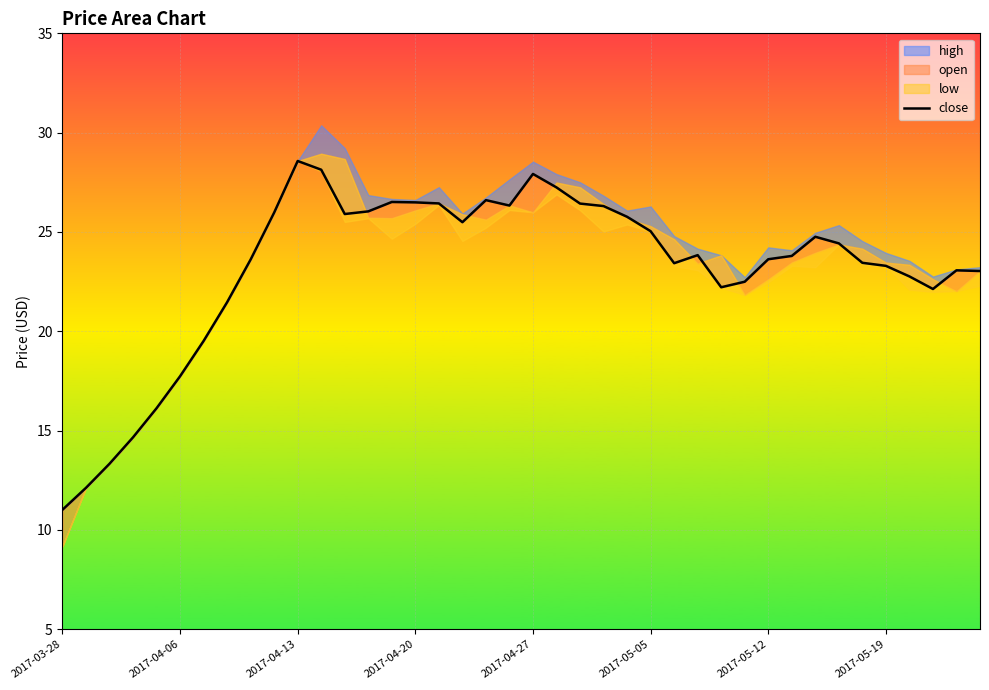

Reading right to left, what are all the values shown in this chart?

23.0	23.1	22.1	22.8	23.3	23.4	24.4	24.8	23.8	23.6	22.5	22.2	23.8	23.4	25.0	25.8	26.3	26.4	27.2	27.9	26.3	26.6	25.5	26.4	26.5	26.5	26.0	25.9	28.1	28.6	26.0	23.6	21.5	19.5	17.7	16.1	14.7	13.3	12.1	11.0